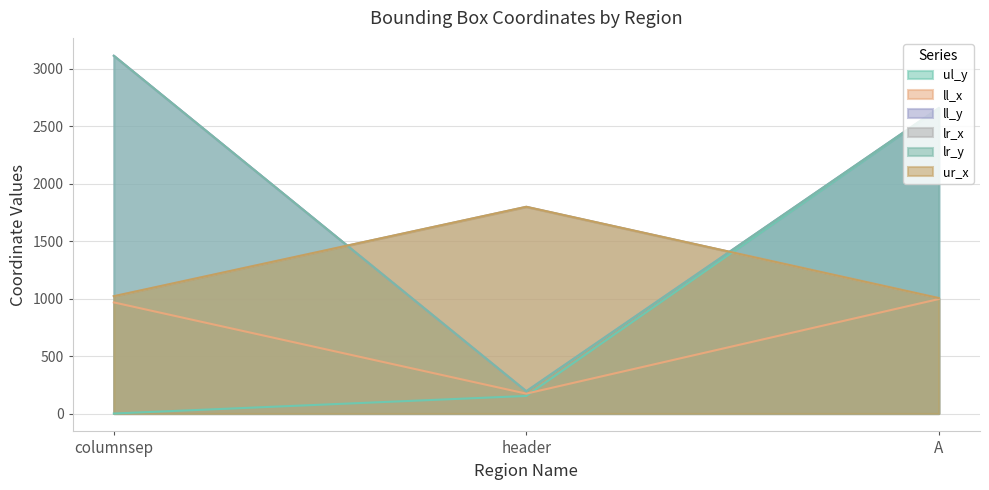

What is the label of the 2nd point from the right?

header